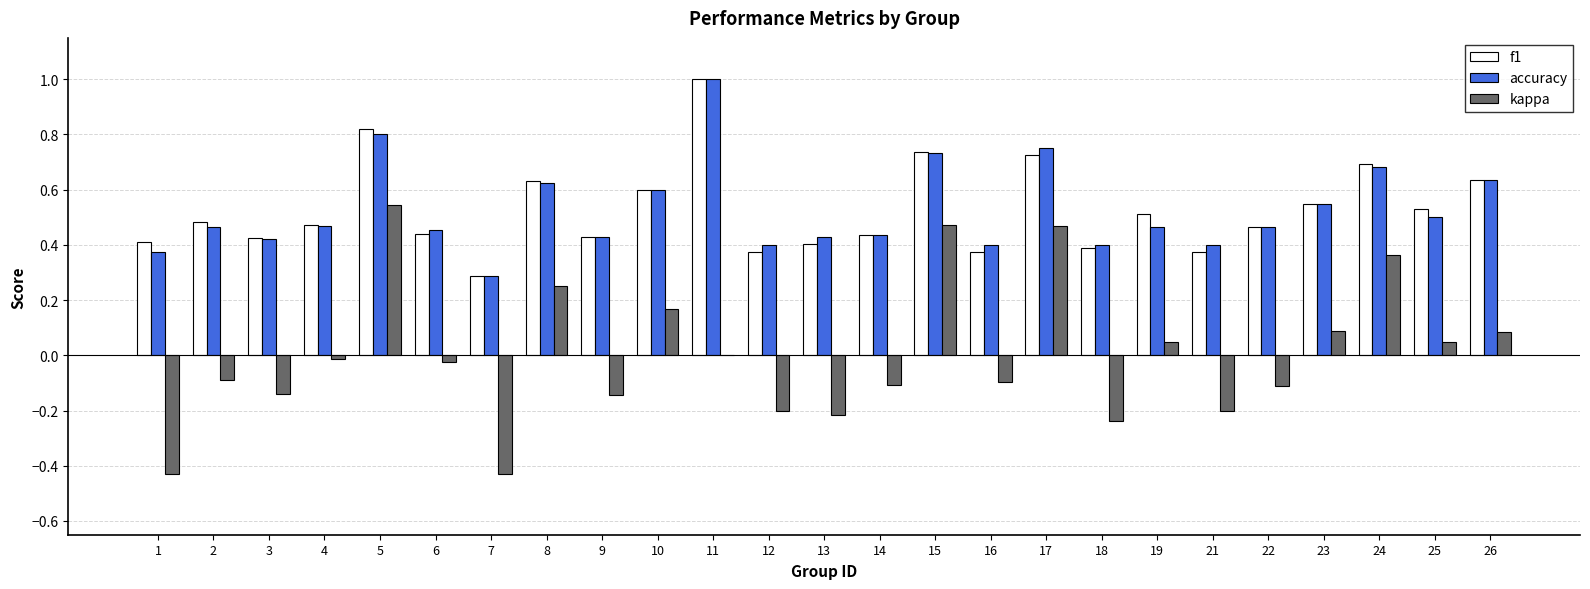

Count the number of data series in this chart.

3